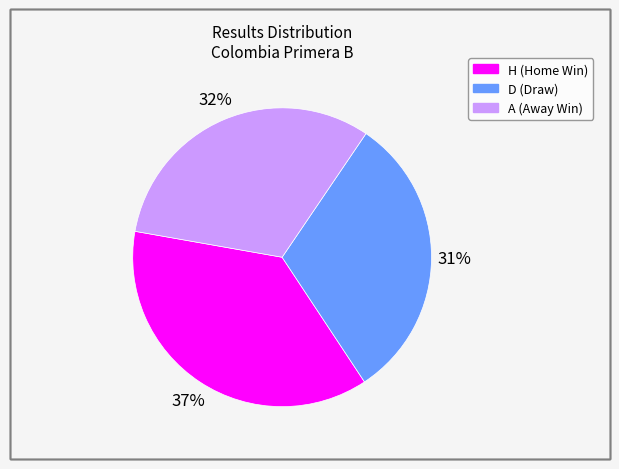

To the nearest percent, what portion does A represent?

32%